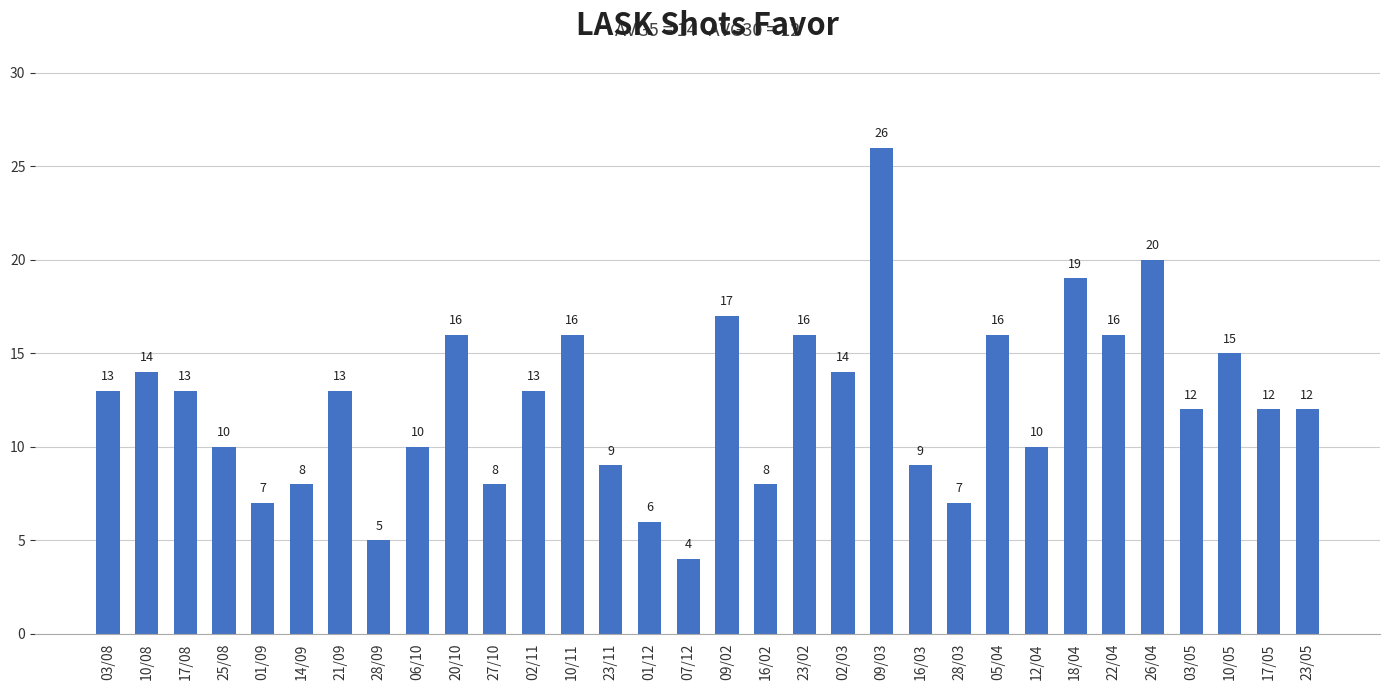

Are the bars grouped side by side (vs. stacked)?

No